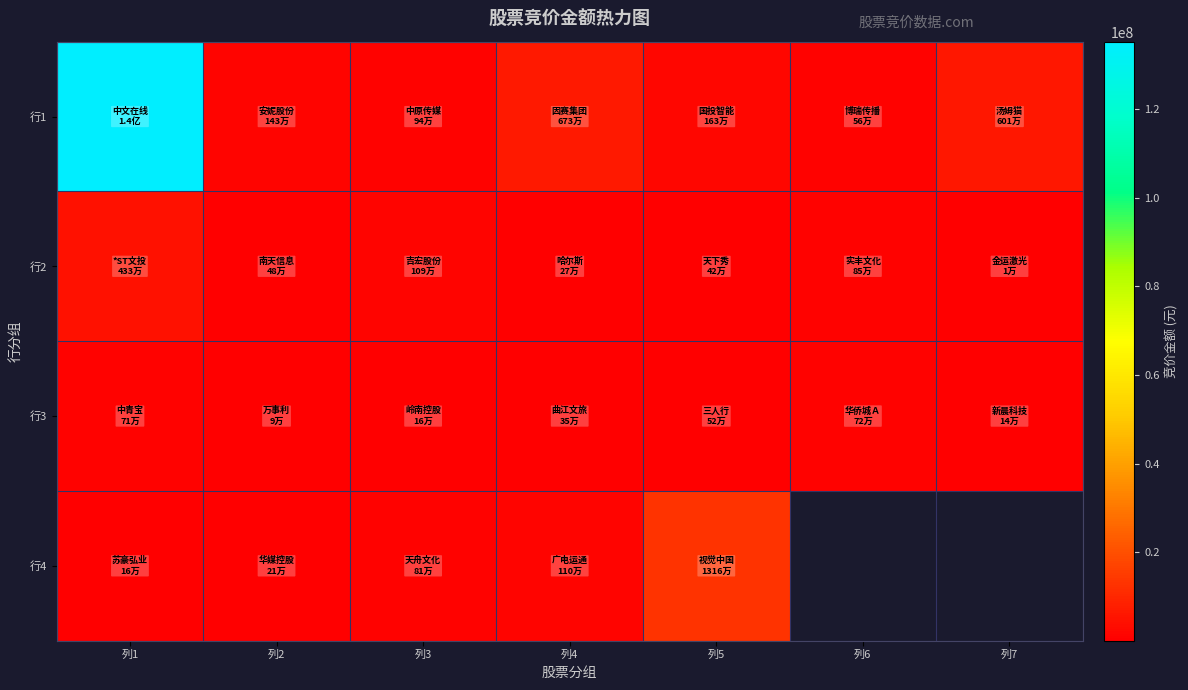

Which series has the widest spread of values?

行1